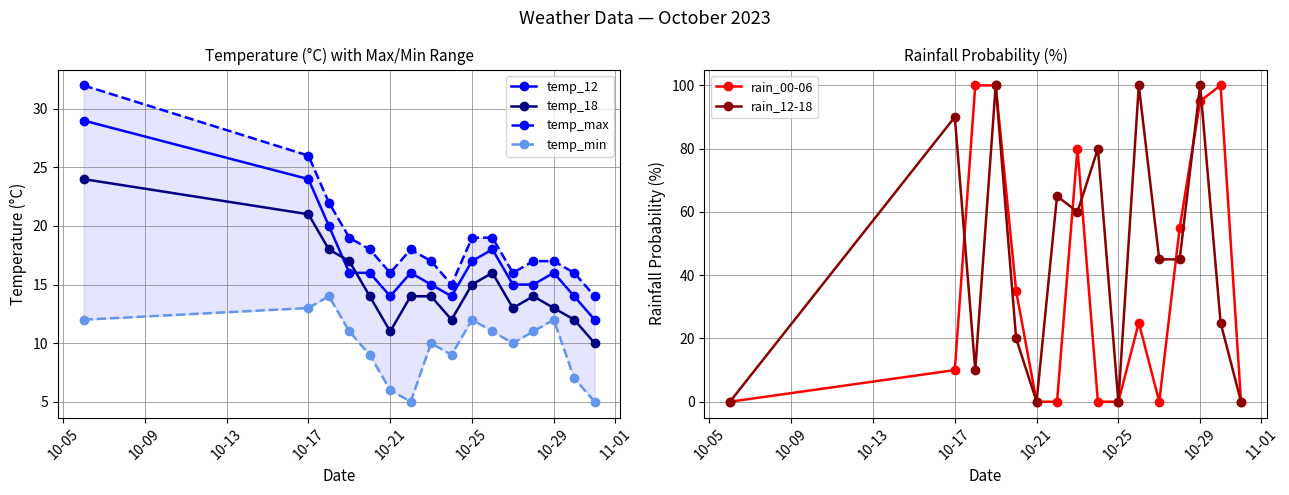

True or false: temp_12 has more than 1 points higher than both neighbors.

True